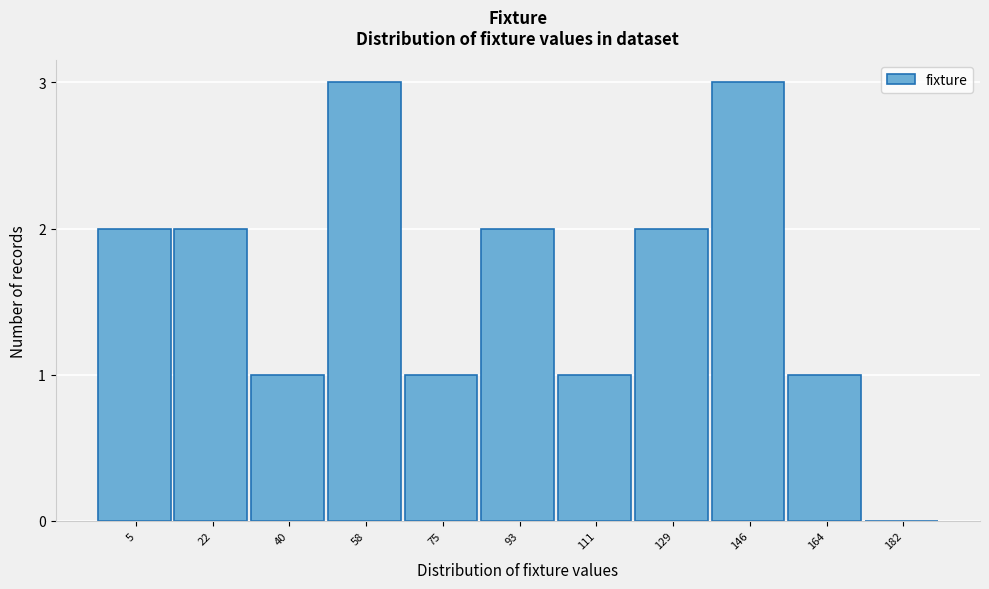

Reading left to right, what are all the values shown in this chart?

5=2	22=2	40=1	58=3	75=1	93=2	111=1	129=2	146=3	164=1	182=0